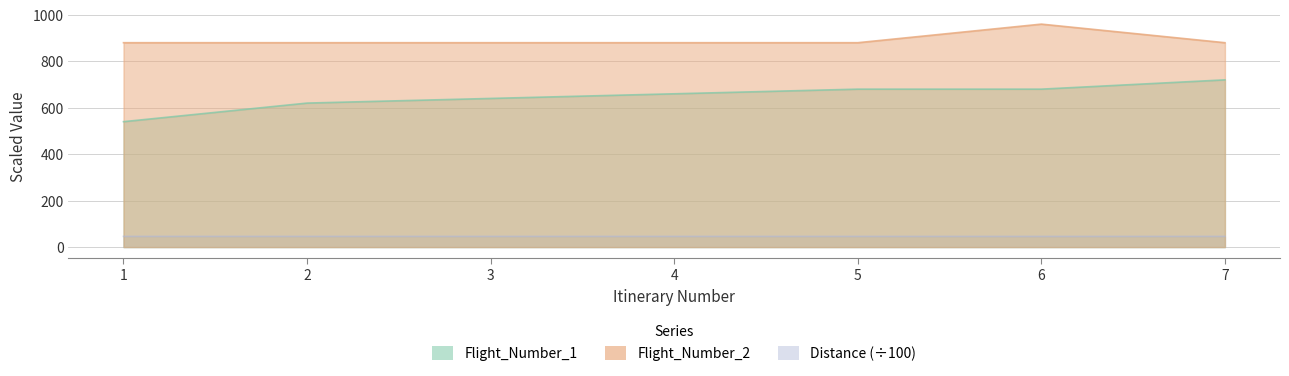

The Distance series shows 363.2 at 3. True or false?

False